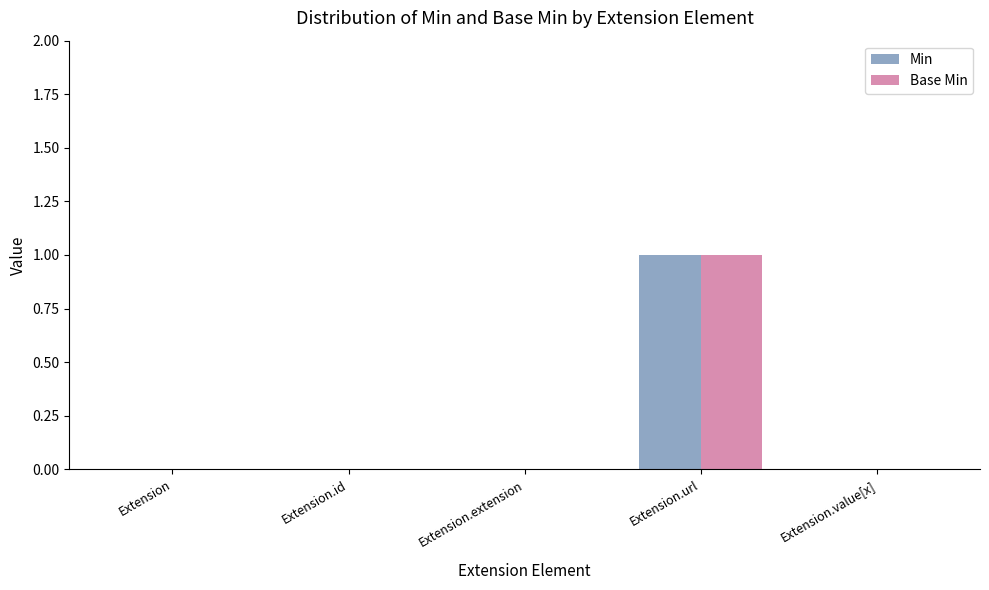

Reading left to right, transcribe all the data shown in this chart.

Min: Extension=0	Extension.id=0	Extension.extension=0	Extension.url=1	Extension.value[x]=0
Base Min: Extension=0	Extension.id=0	Extension.extension=0	Extension.url=1	Extension.value[x]=0